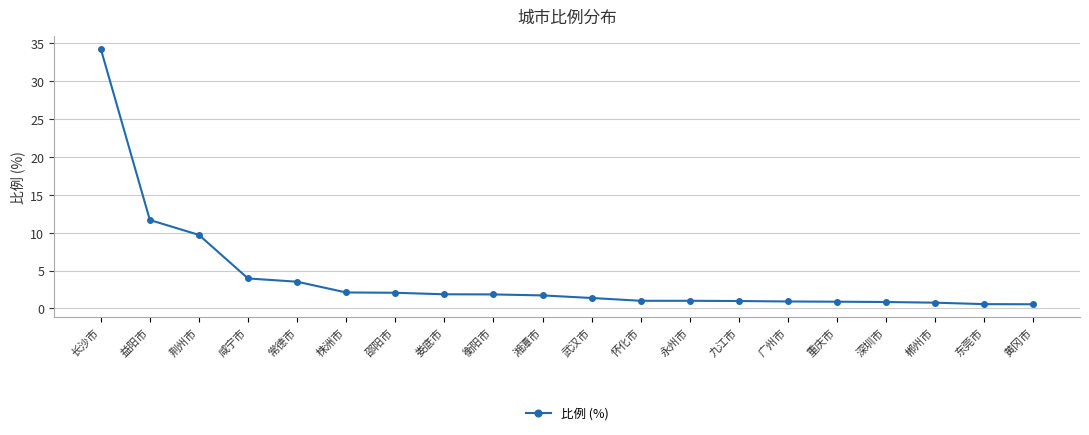

At which category does the chart reach its peak across all series?

长沙市